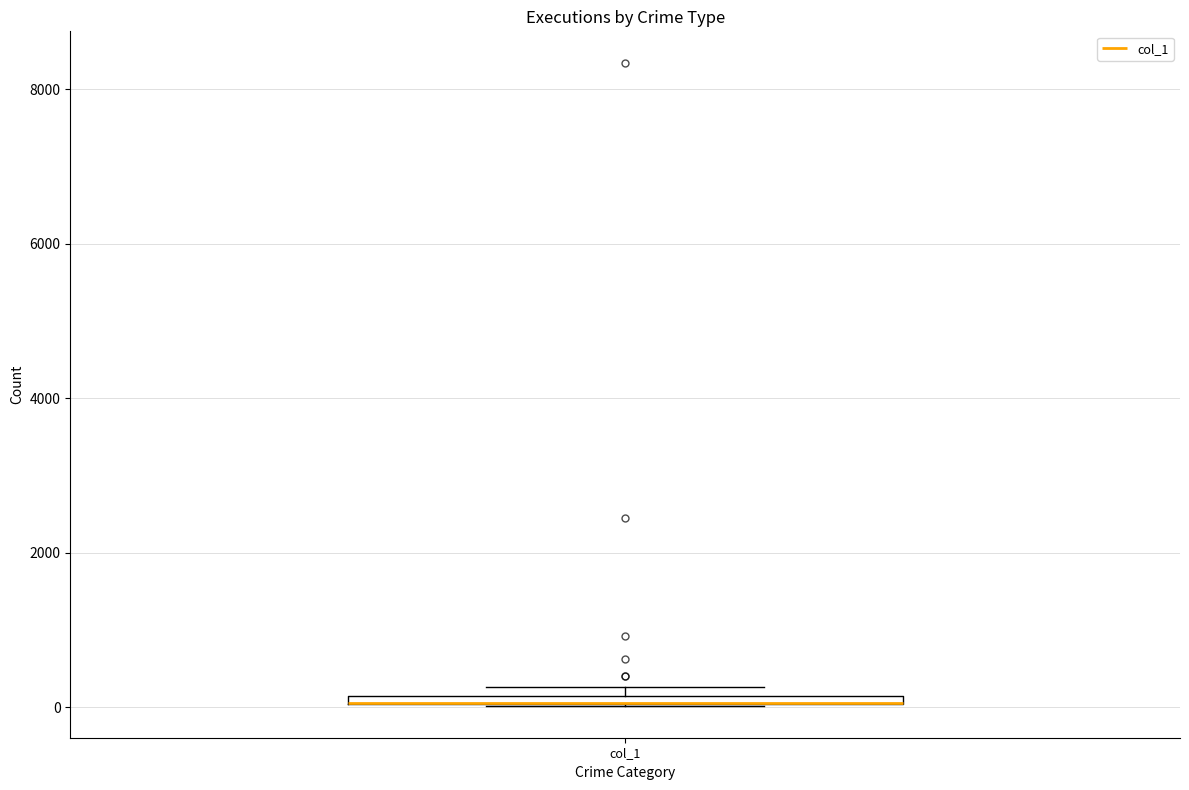

Where is the lower edge of the box for col_1 on the y-axis? The values are not printed on the chart, so give them approximately, as read against the axis.

0